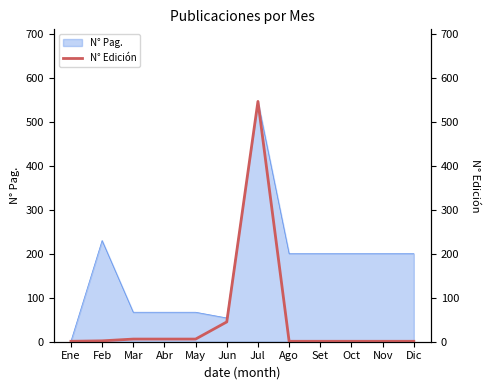

The value of N° Pag. at Set is 200. True or false?

True